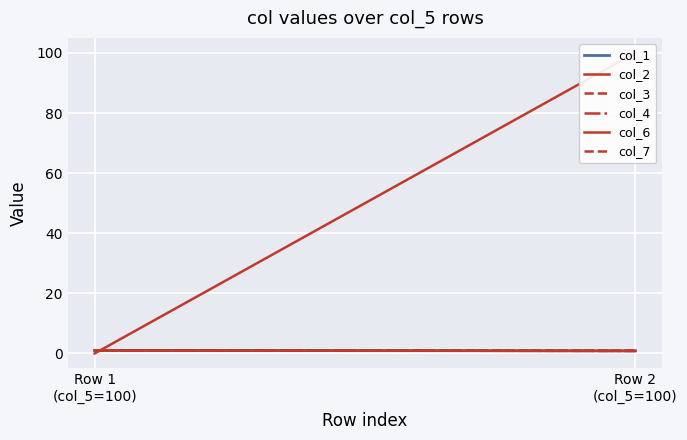

Reading left to right, transcribe all the data shown in this chart.

col_1: 1.0	0.8
col_2: 1.0	0.8
col_3: 1.0	0.8
col_4: 1.0	0.8
col_6: 0.0	100.0
col_7: 1.0	0.9